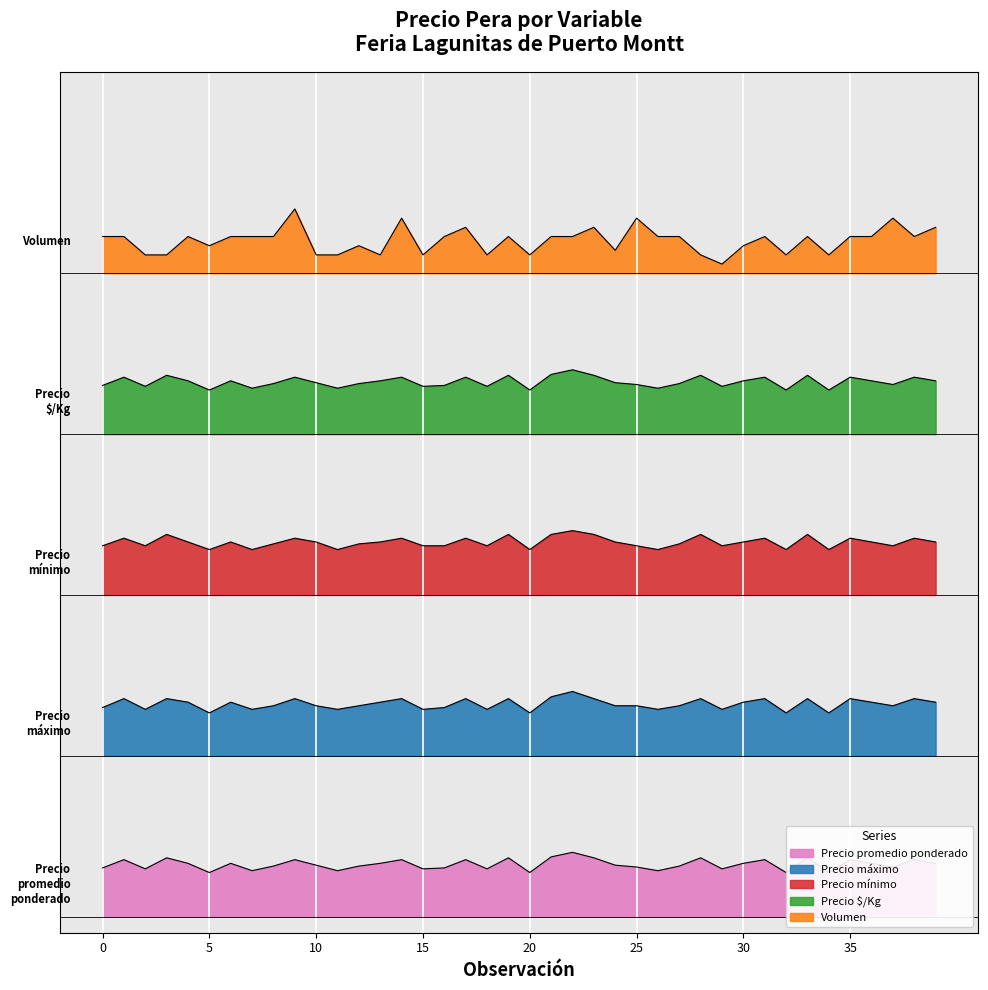

Which series has the largest range (max minus min)?

Volumen